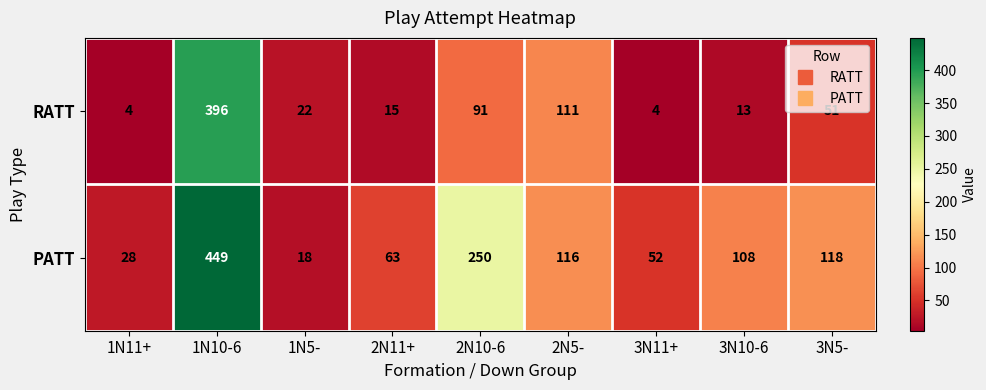

At which category is the sum across all series the highest?

1N10-6